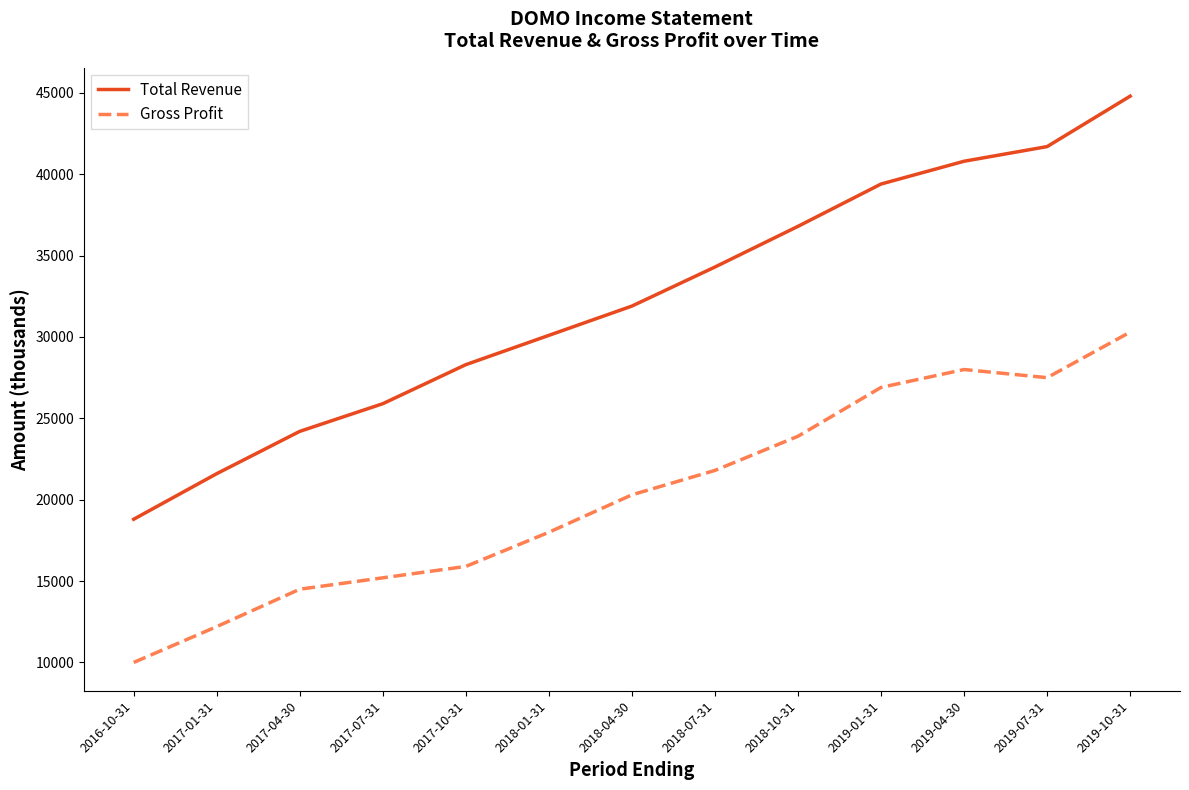

Which category has the lowest value in the Gross Profit series?

2016-10-31